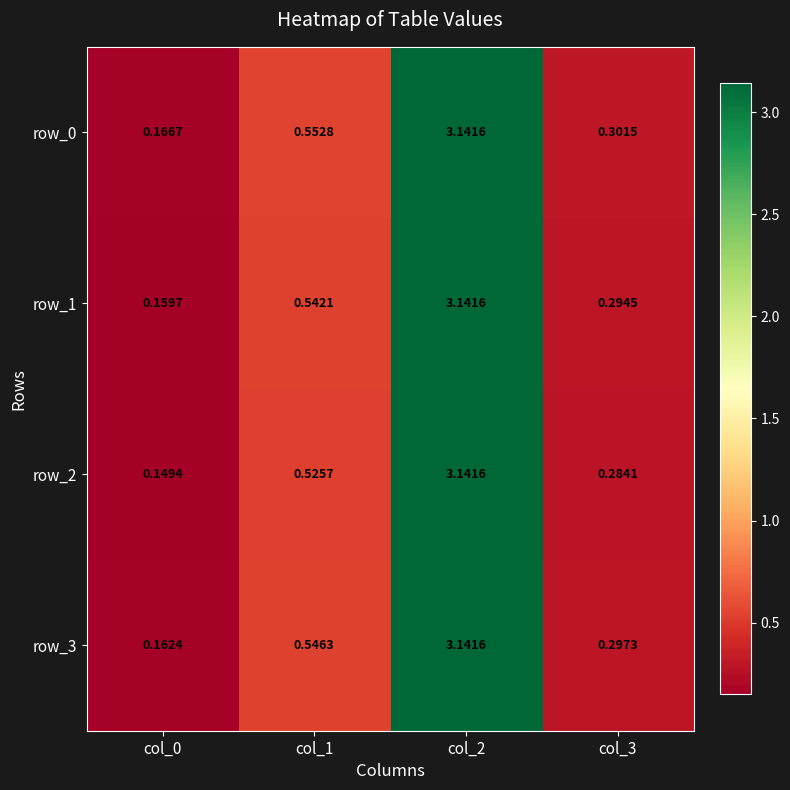

Rank the categories by row_1 value from lowest to highest.

col_0, col_3, col_1, col_2